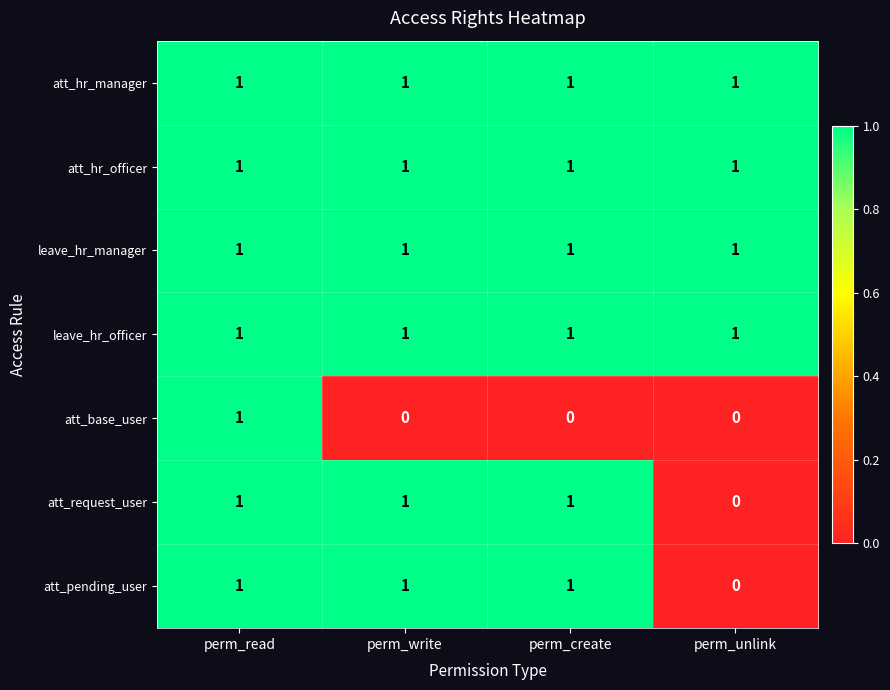

Reading right to left, transcribe all the data shown in this chart.

att_hr_manager: 1	1	1	1
att_hr_officer: 1	1	1	1
leave_hr_manager: 1	1	1	1
leave_hr_officer: 1	1	1	1
att_base_user: 0	0	0	1
att_request_user: 0	1	1	1
att_pending_user: 0	1	1	1